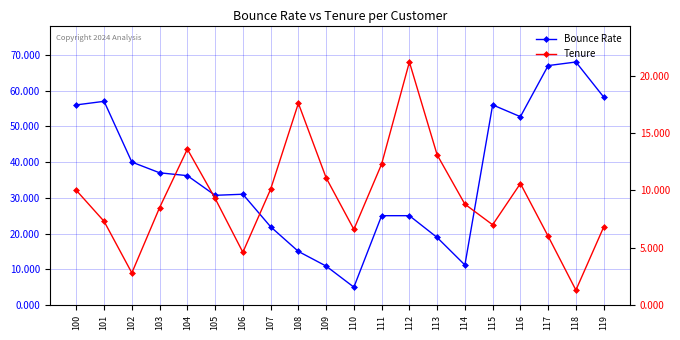

Rank the series by their maximum value, from highest to lowest.

Bounce Rate, Tenure